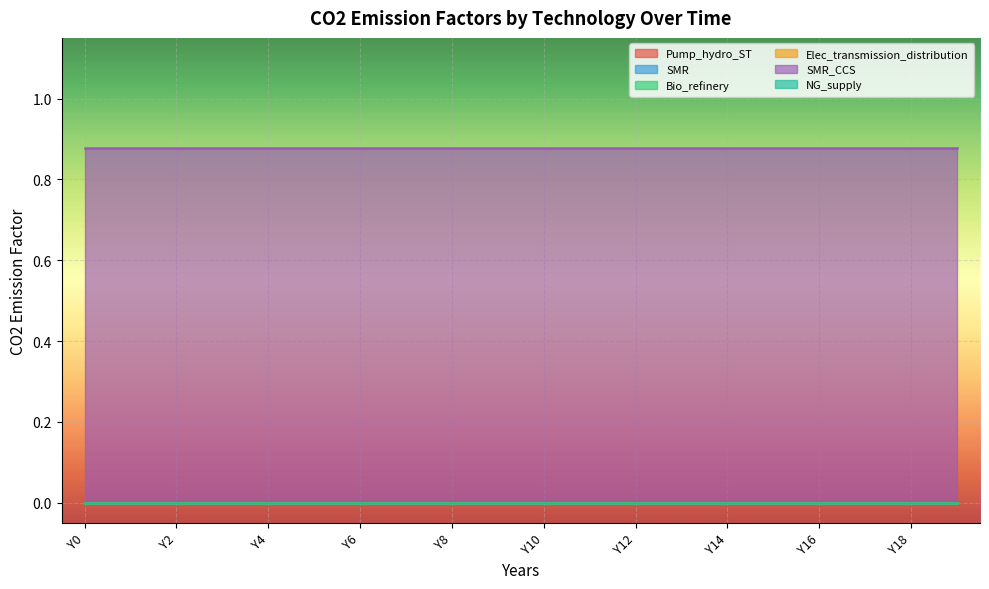

List the series in order of their peak value, lowest first.

Pump_hydro_ST, SMR, Bio_refinery, Elec_transmission_distribution, NG_supply, SMR_CCS